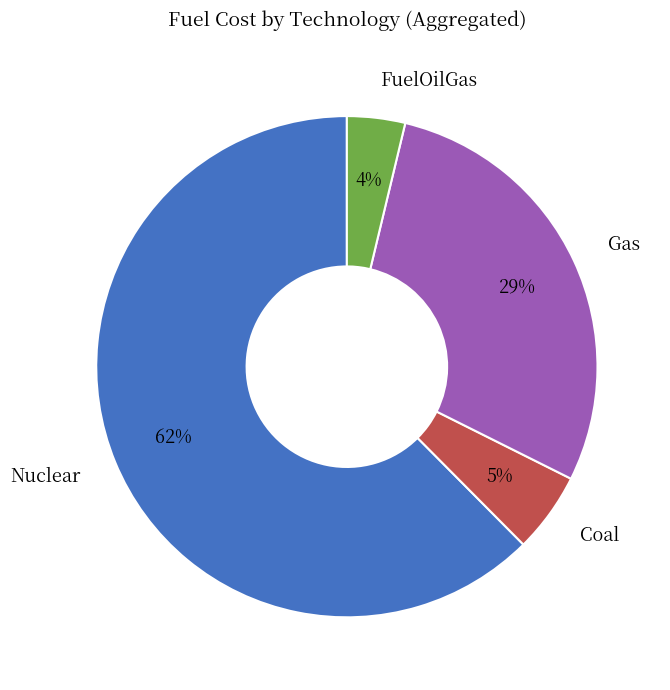

To the nearest percent, what is the average slice percentage?

25%